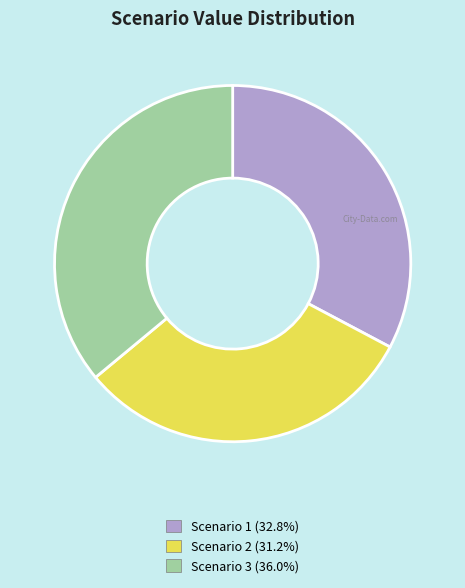

Rank the categories by value from lowest to highest.

Scenario 2, Scenario 1, Scenario 3